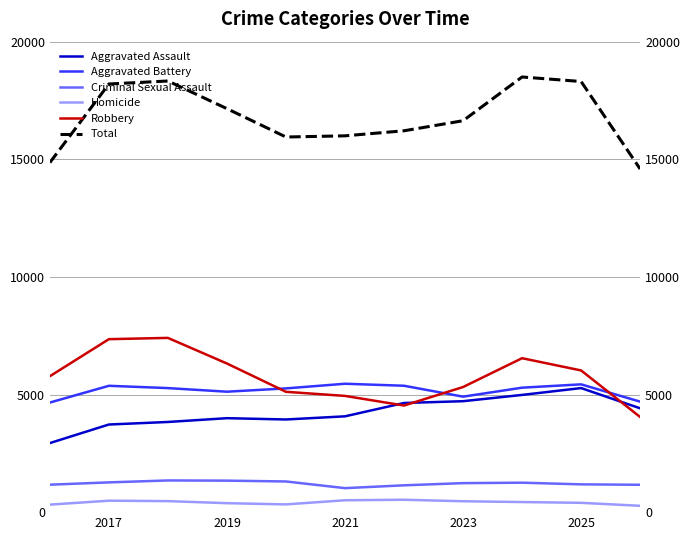

True or false: Homicide and Total intersect in this chart.

False